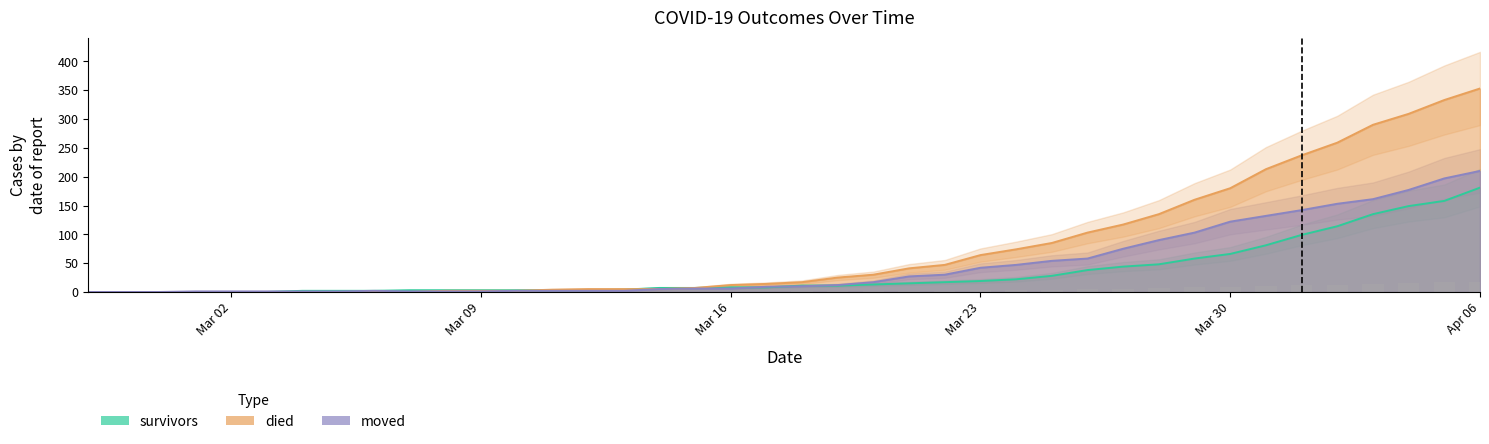

What are all the series names shown in the legend?

survivors, died, moved